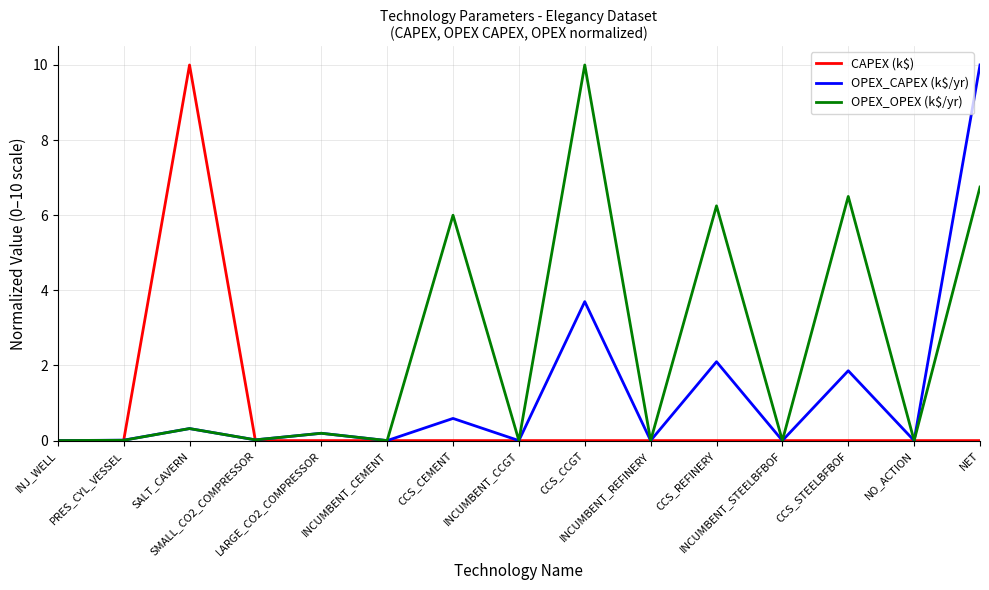

What position from the right is CCS_REFINERY?

5